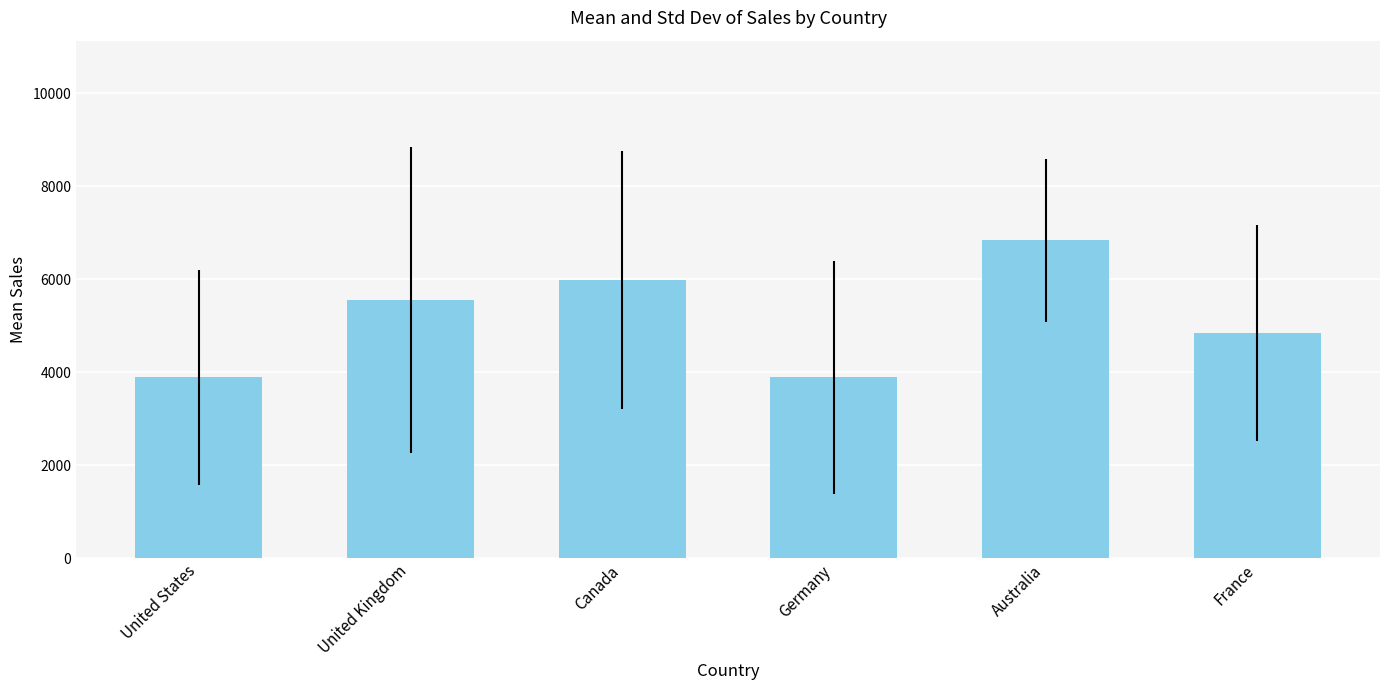

What is the minimum value shown in the chart?

3887.4